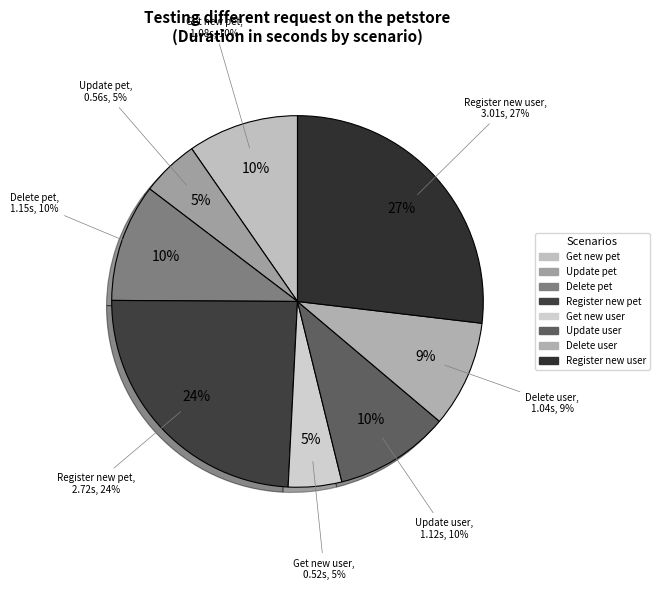

Combined, do As a user I am getting detail of new user and As a user I am updating existing pet detail account for over 50%?

No